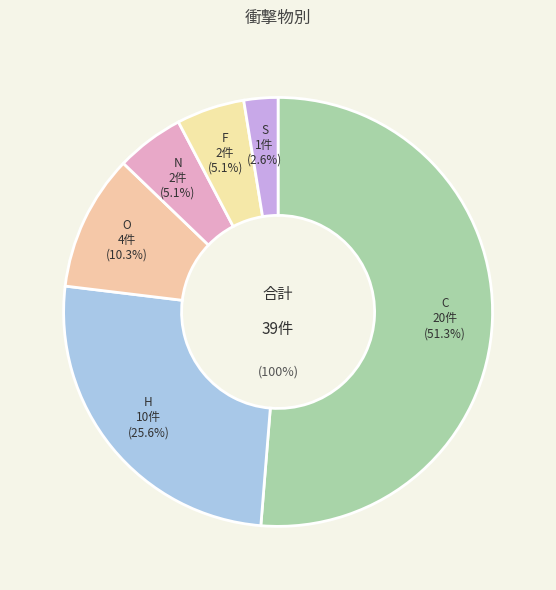

Is it true that H is 26% of the pie?

True